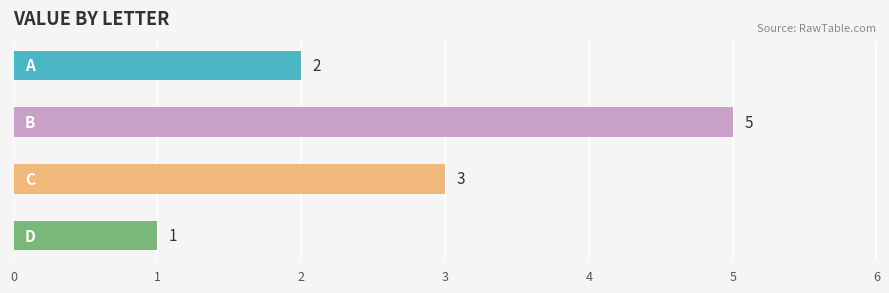

What is the average value?

3